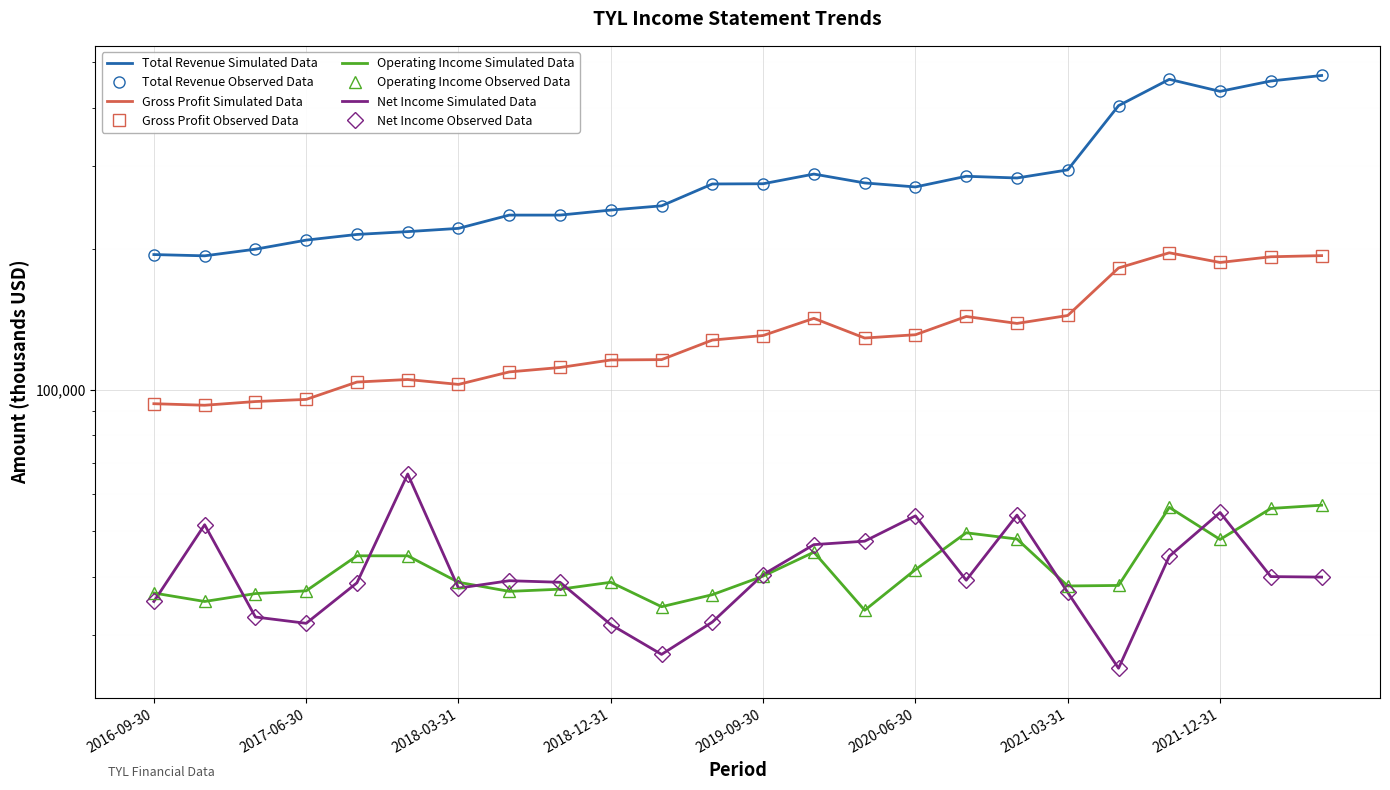

True or false: Total Revenue and Gross Profit cross at least once.

False